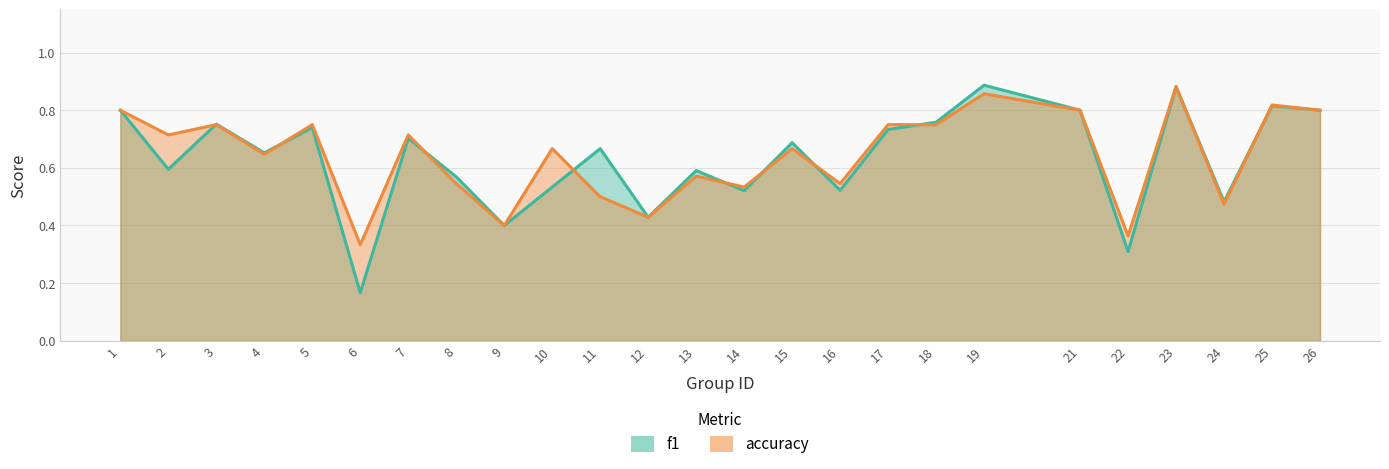

Reading right to left, what are all the values shown in this chart?

f1: 0.8	0.8	0.5	0.9	0.3	0.8	0.9	0.8	0.7	0.5	0.7	0.5	0.6	0.4	0.7	0.5	0.4	0.6	0.7	0.2	0.7	0.7	0.8	0.6	0.8
accuracy: 0.8	0.8	0.5	0.9	0.4	0.8	0.9	0.8	0.8	0.5	0.7	0.5	0.6	0.4	0.5	0.7	0.4	0.5	0.7	0.3	0.8	0.6	0.8	0.7	0.8